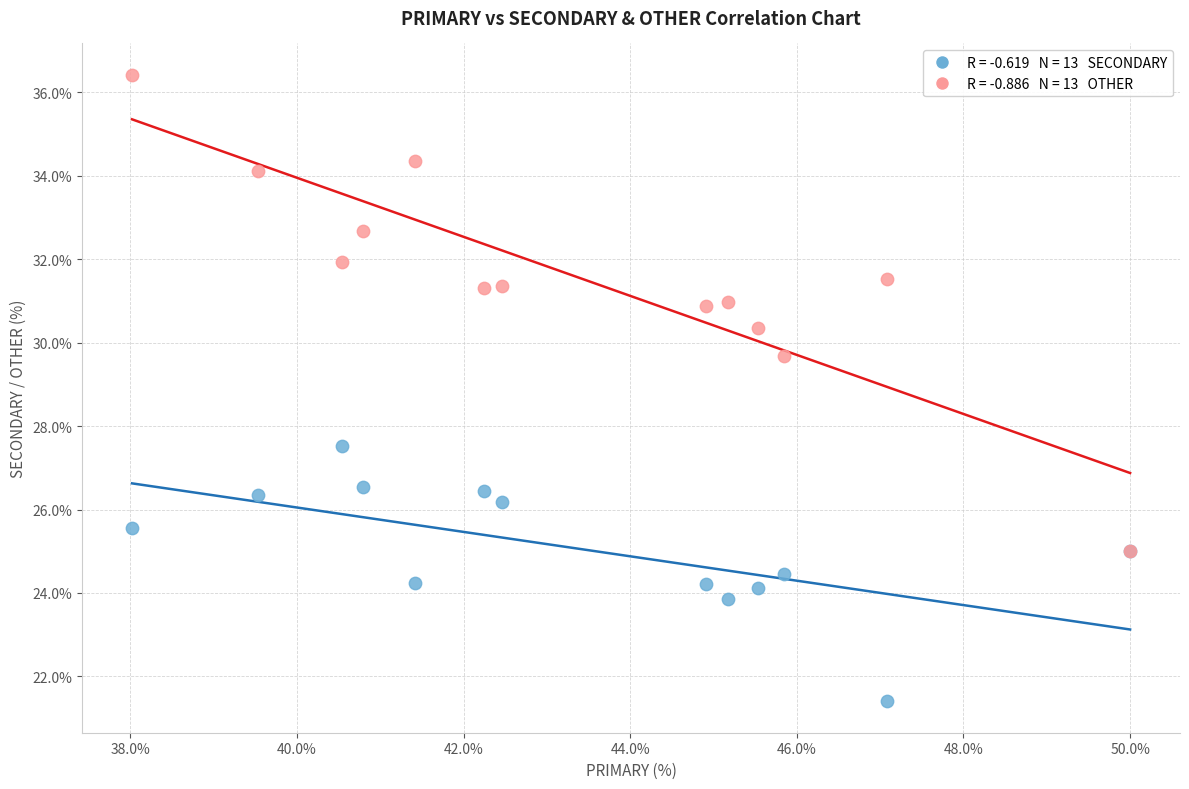

Across all series, what Y value is closest to 28?

27.5